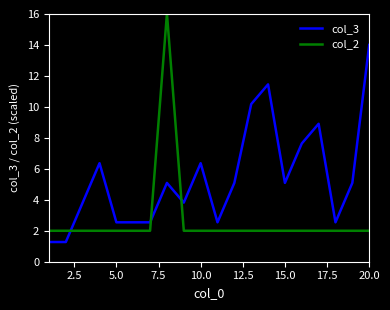

What are all the series names shown in the legend?

col_3, col_2